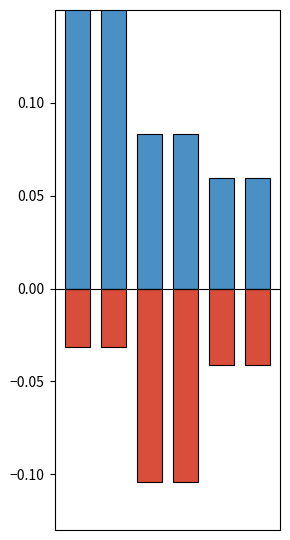

How many bars are there in total?

12